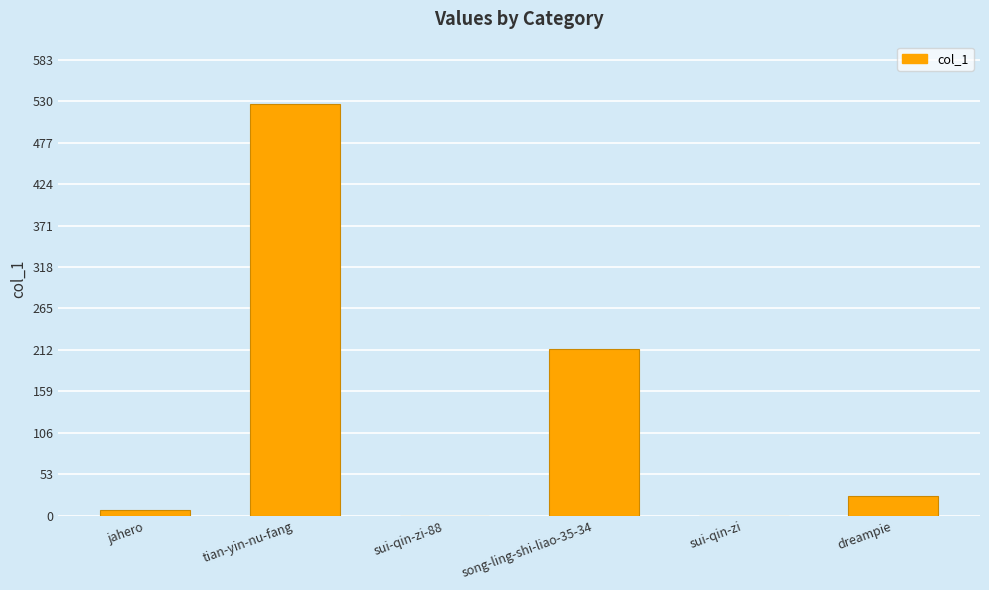

What is the sum of the values at dreampie and song-ling-shi-liao-35-34?

238